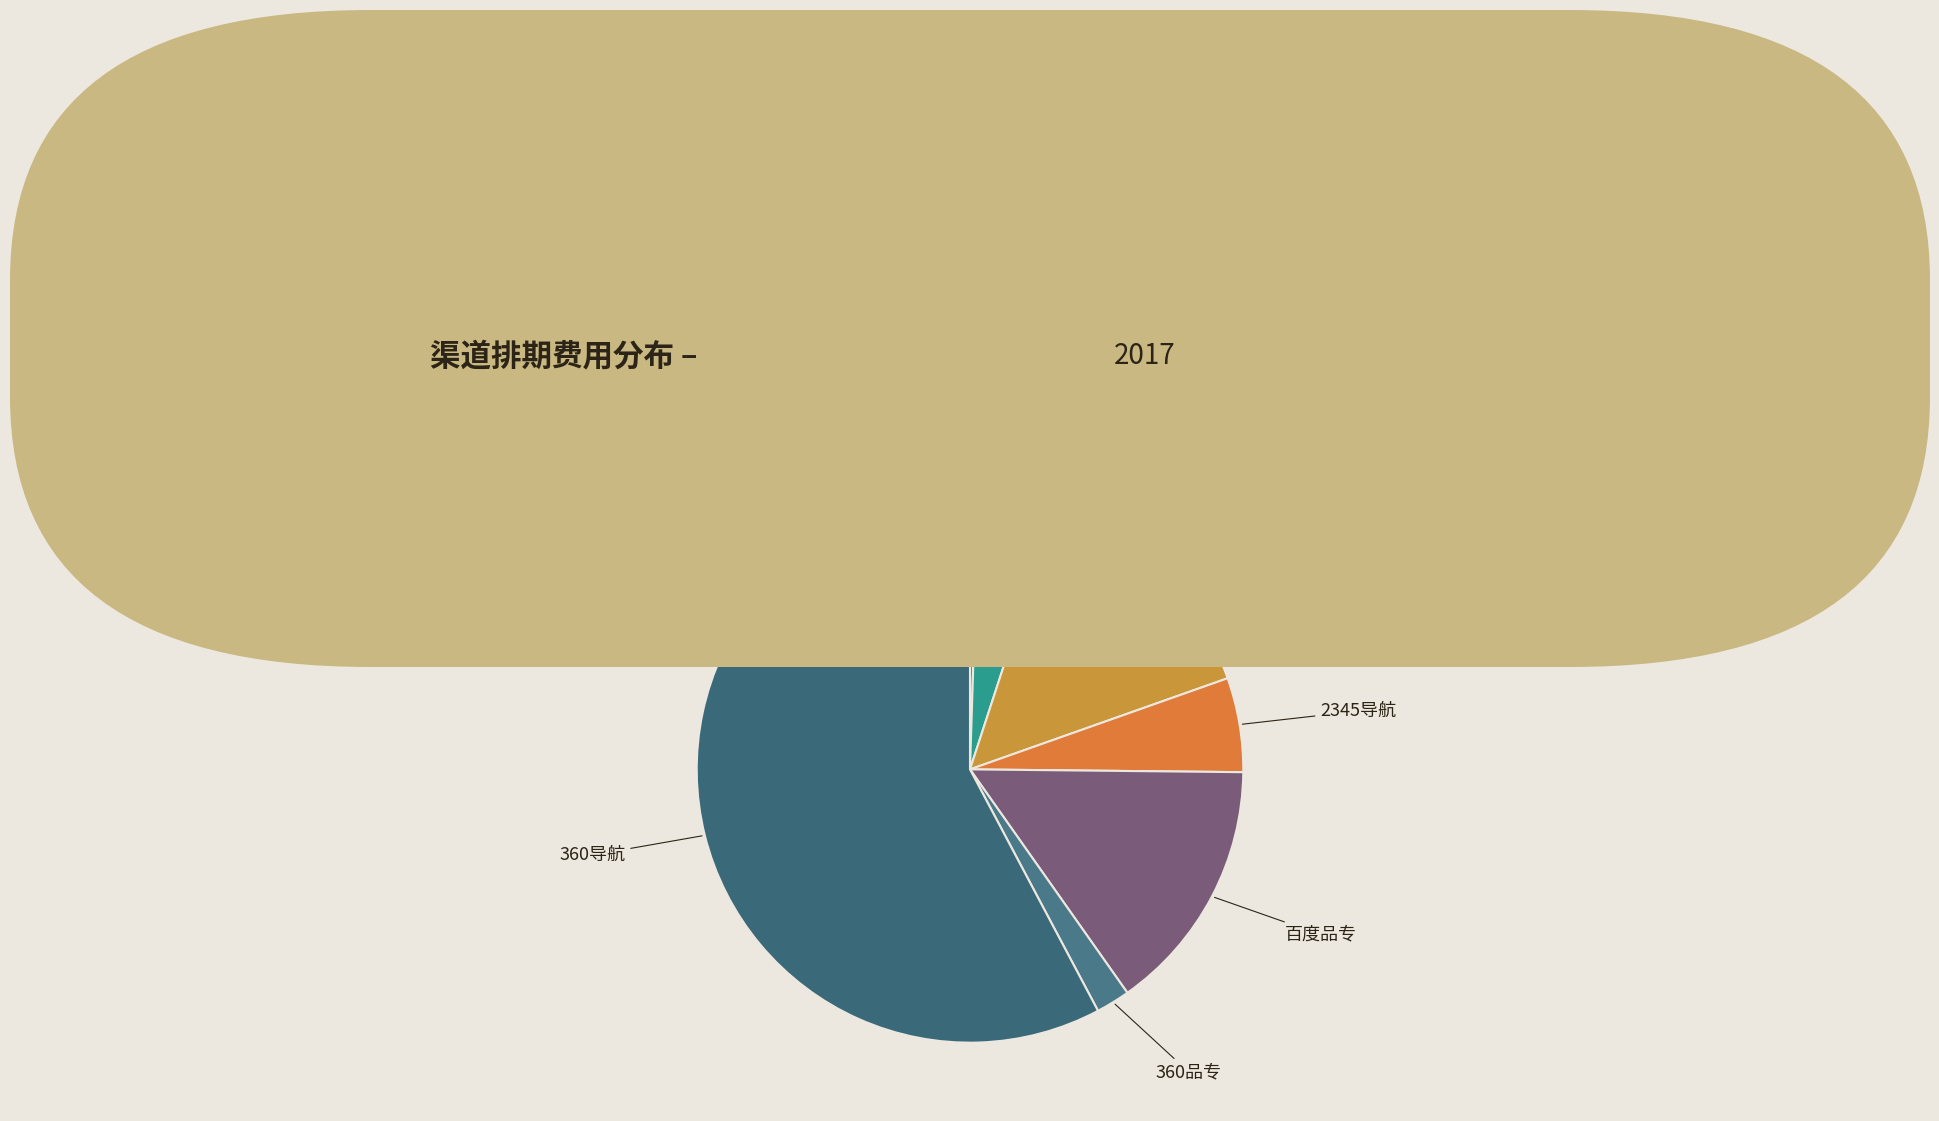

True or false: 360品专 accounts for 15% of the total.

False